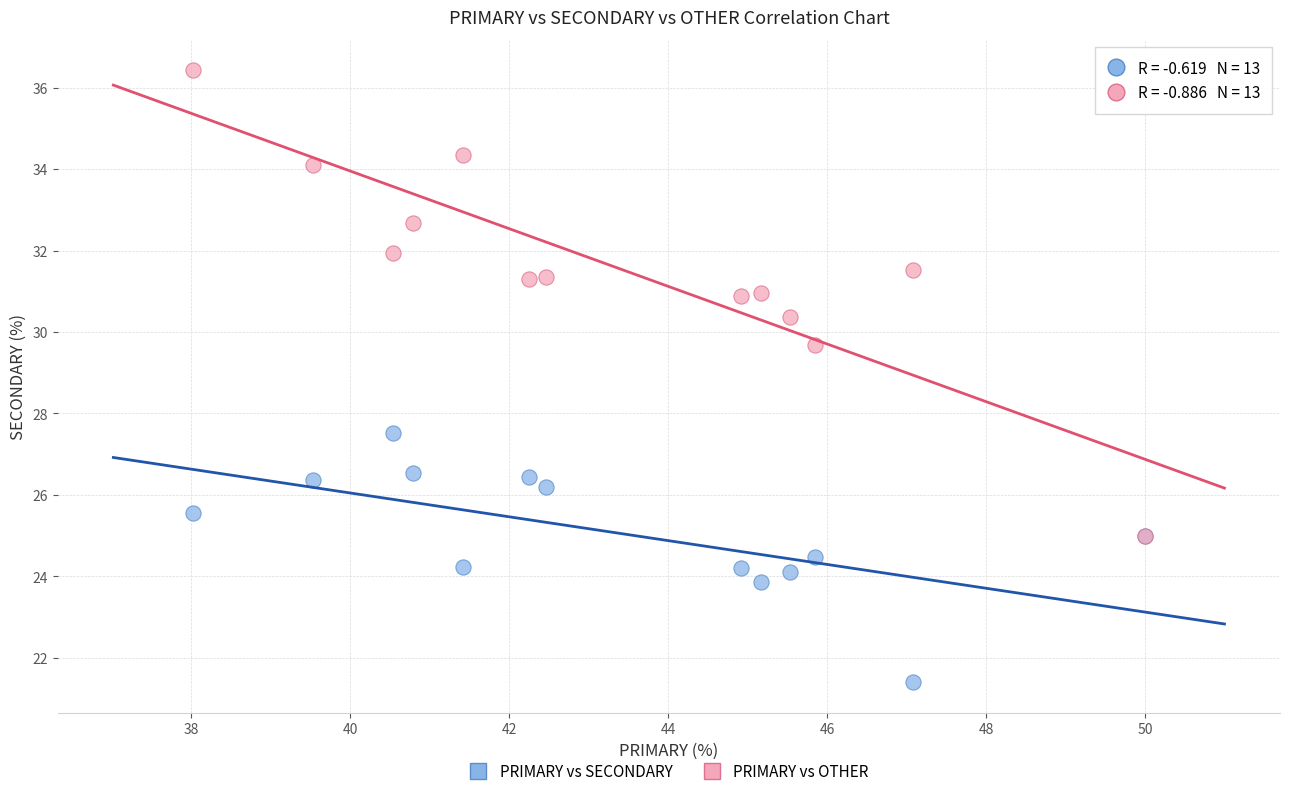

Across all series, what Y value is closest to 28?

27.5